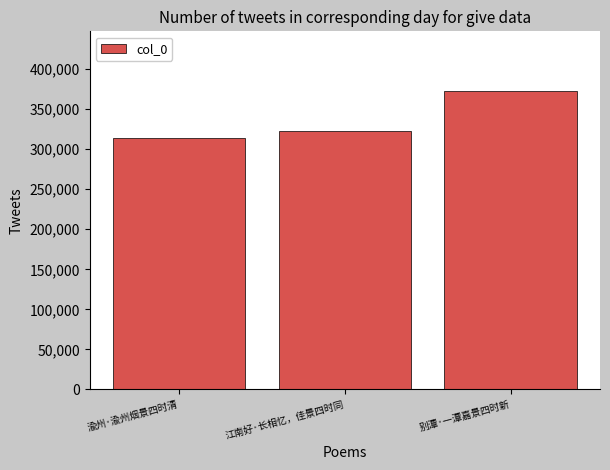

What is the smallest value displayed?

314416